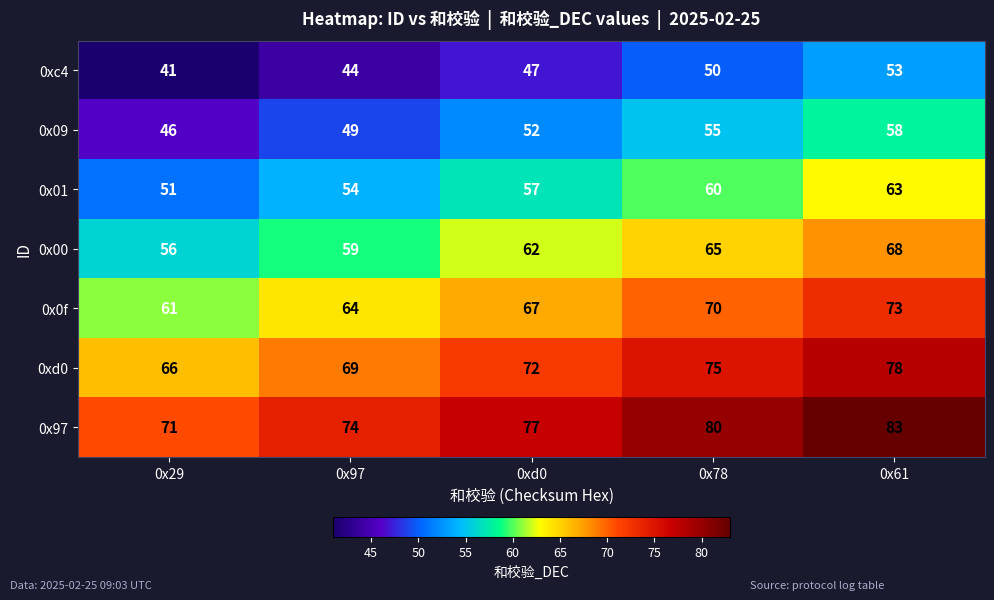

How many series are shown in this chart?

7